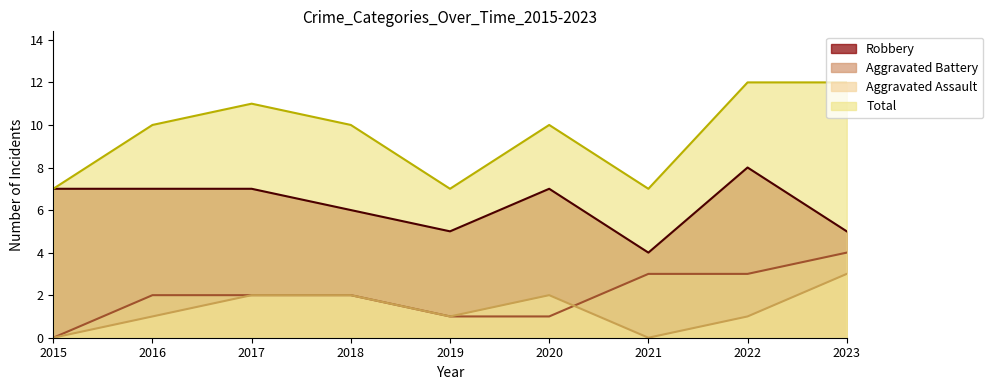

At 2015, list the series in order from largest to smallest.

Robbery, Total, Aggravated Assault, Aggravated Battery